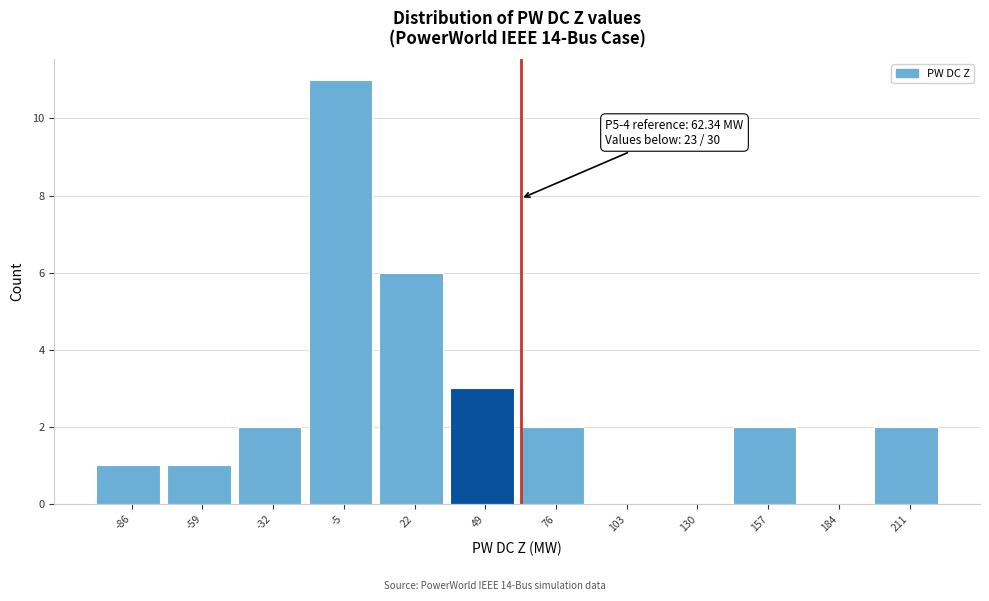

Which range on the x-axis has the tallest bar?

-20 to 10